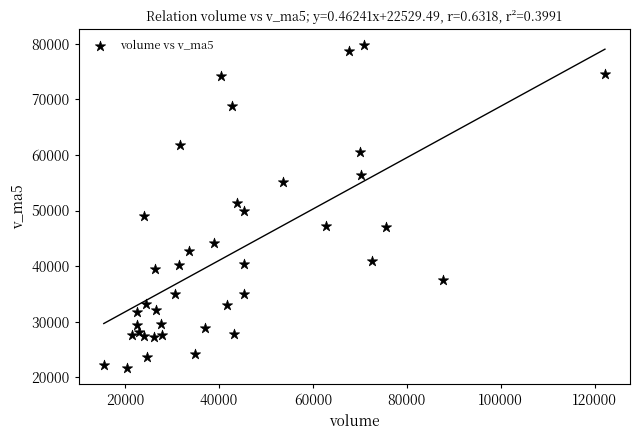

What is the range of Y values (max minus min)?

57960.9